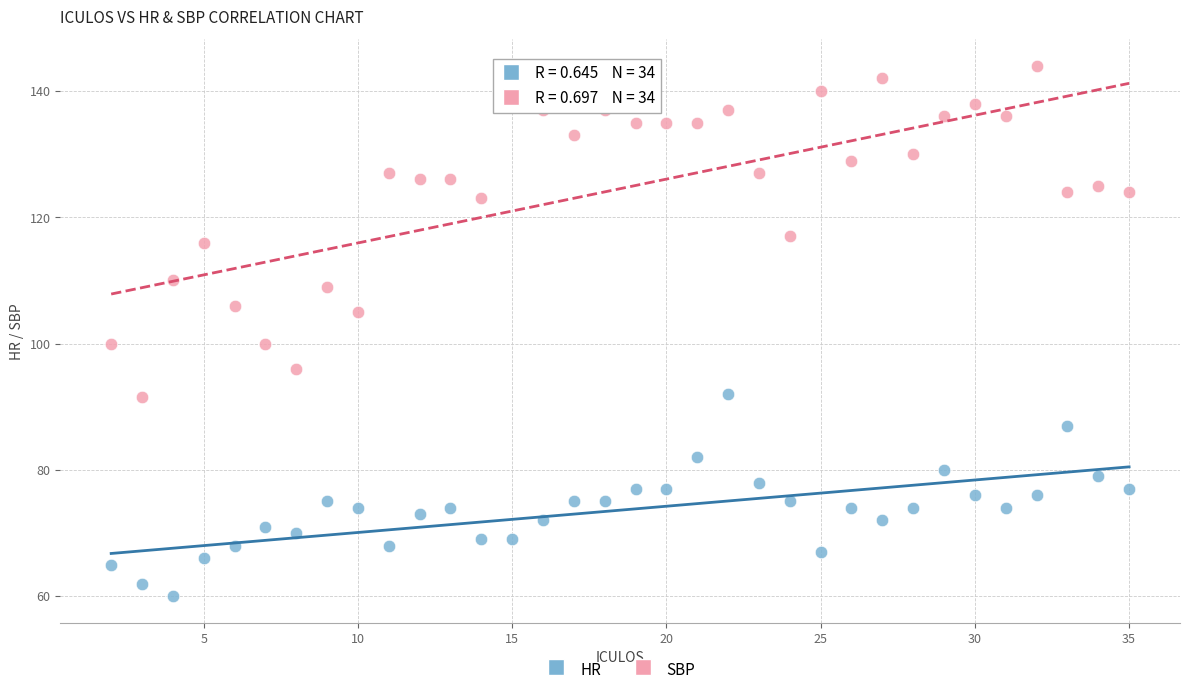

Which series contains the lowest Y value?

HR